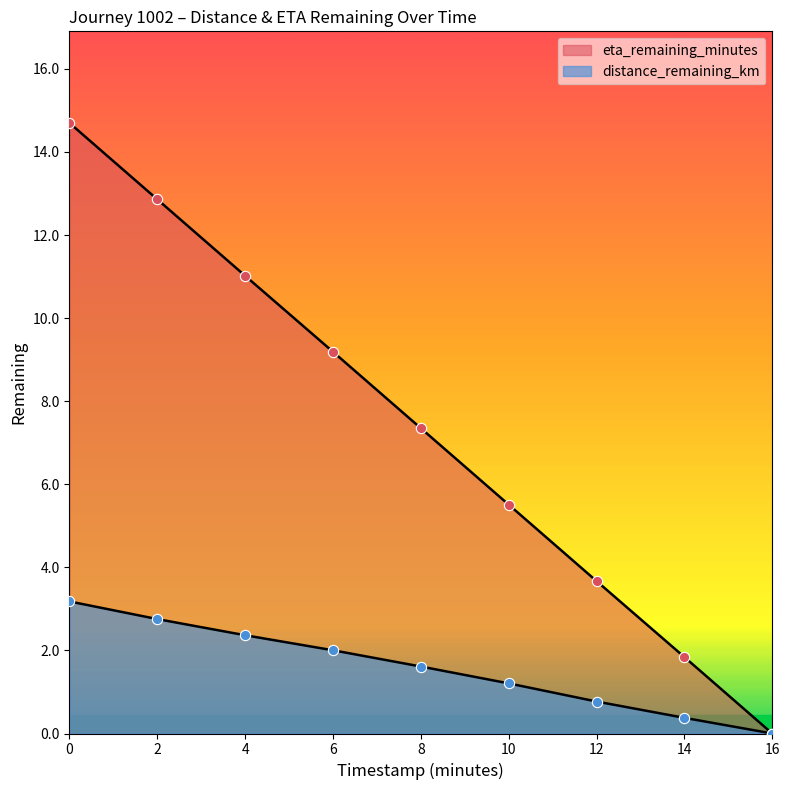

Which series contains the lowest Y value?

distance_remaining_km